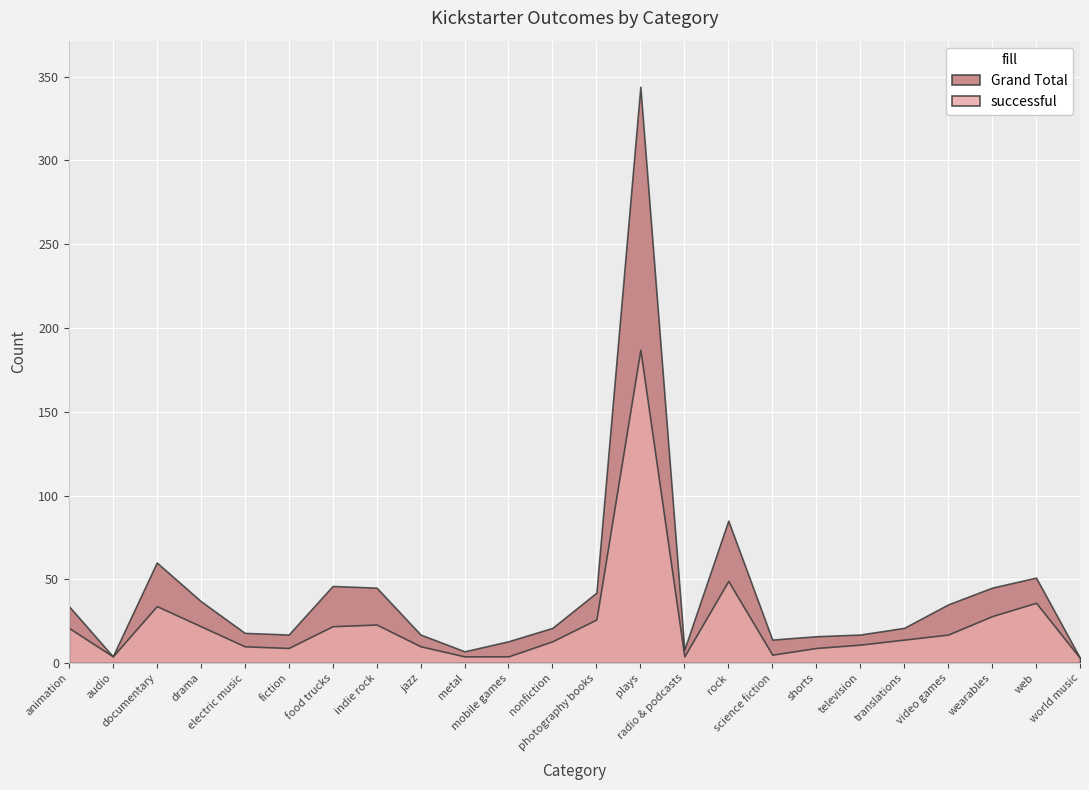

Reading left to right, extract all data points from this chart.

successful: 21	4	34	22	10	9	22	23	10	4	4	13	26	187	4	49	5	9	11	14	17	28	36	3
Grand Total: 34	4	60	37	18	17	46	45	17	7	13	21	42	344	8	85	14	16	17	21	35	45	51	3